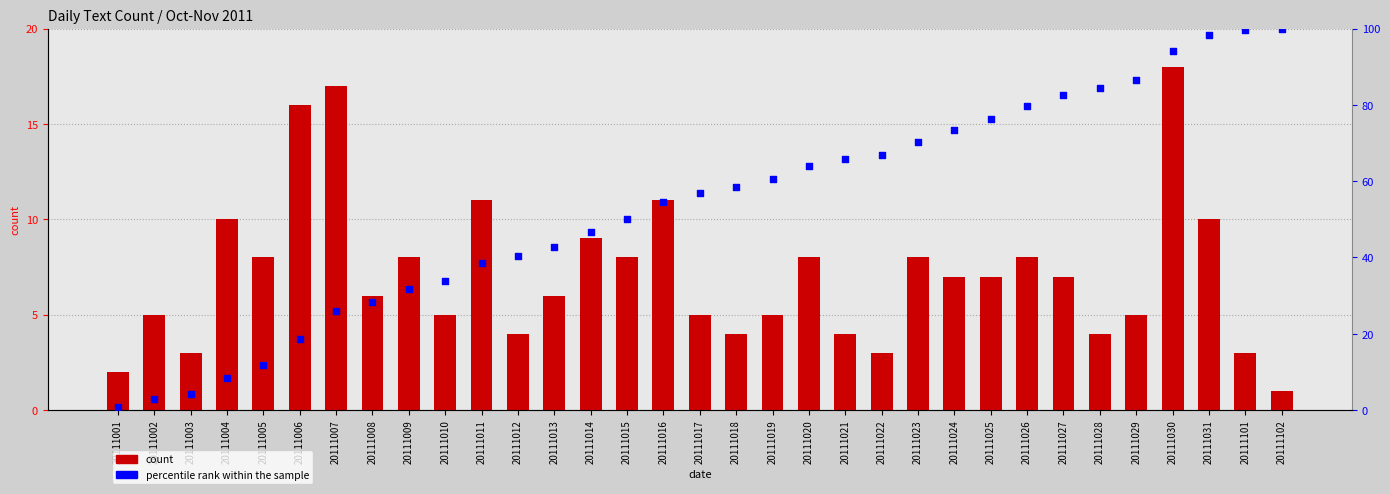

Which series has the largest total across all categories?

percentile rank within the sample